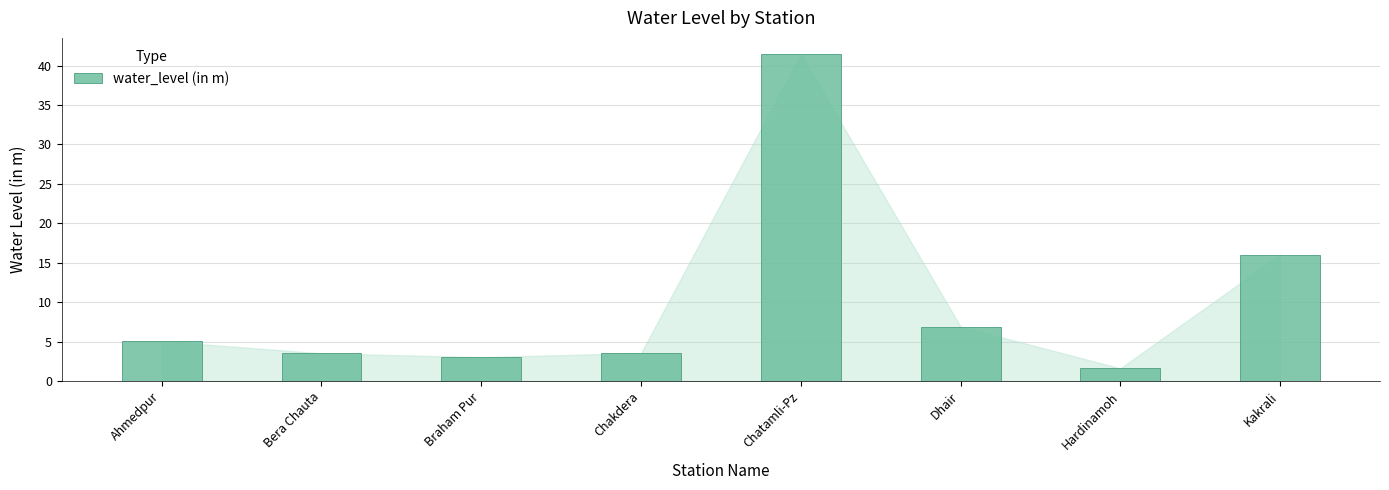

Count the number of categories in the chart.

8